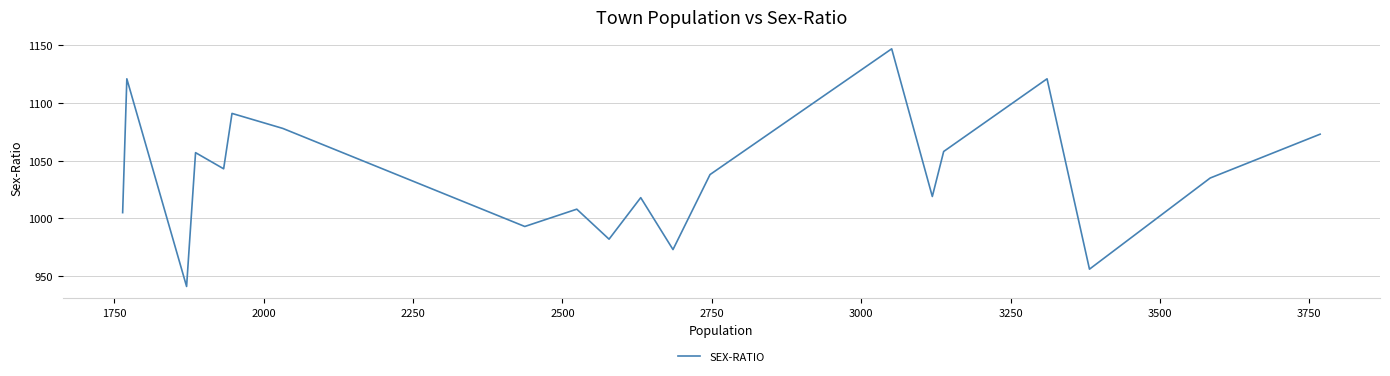

What is the greatest value displayed?

1147